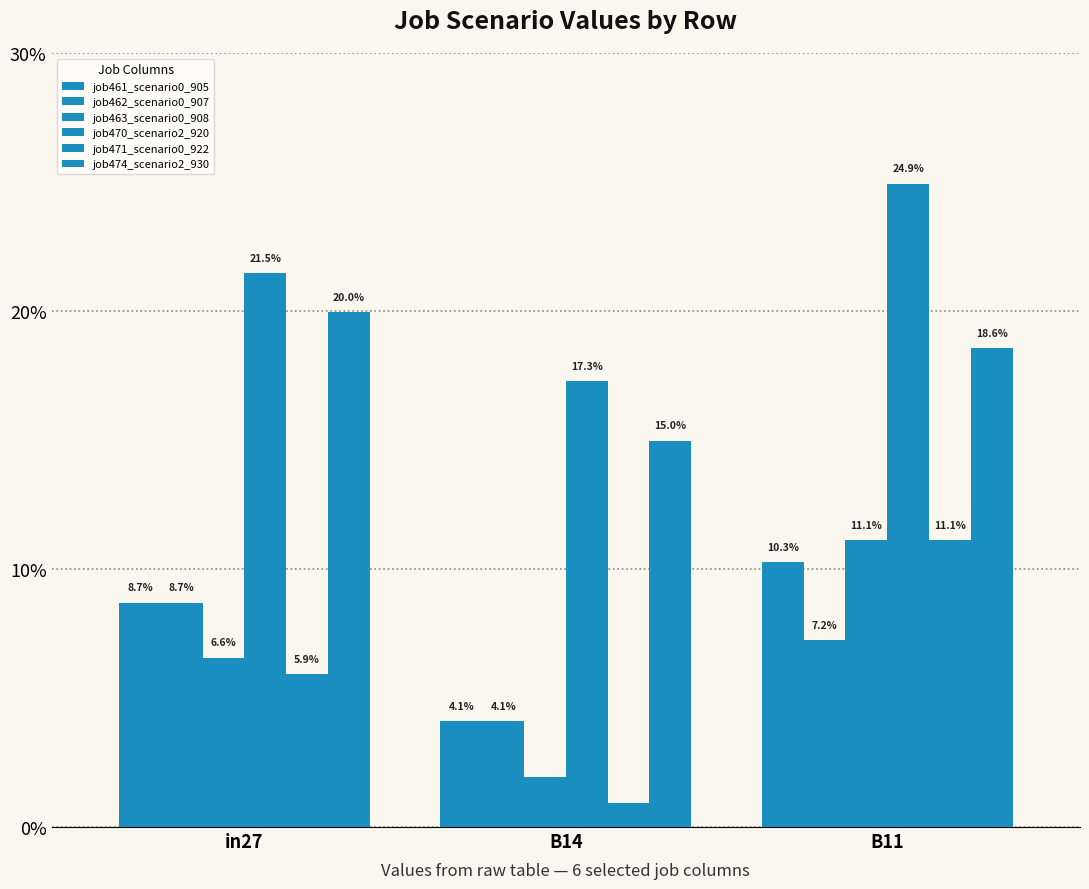

Reading right to left, what are all the values shown in this chart?

job461_scenario0_905: 0.1	0.0	0.1
job462_scenario0_907: 0.1	0.0	0.1
job463_scenario0_908: 0.1	0.0	0.1
job470_scenario2_920: 0.2	0.2	0.2
job471_scenario0_922: 0.1	0.0	0.1
job474_scenario2_930: 0.2	0.1	0.2